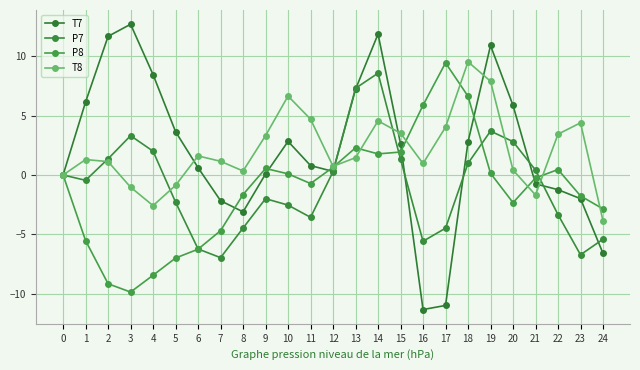

True or false: P8 has more than 0 points higher than both neighbors.

True